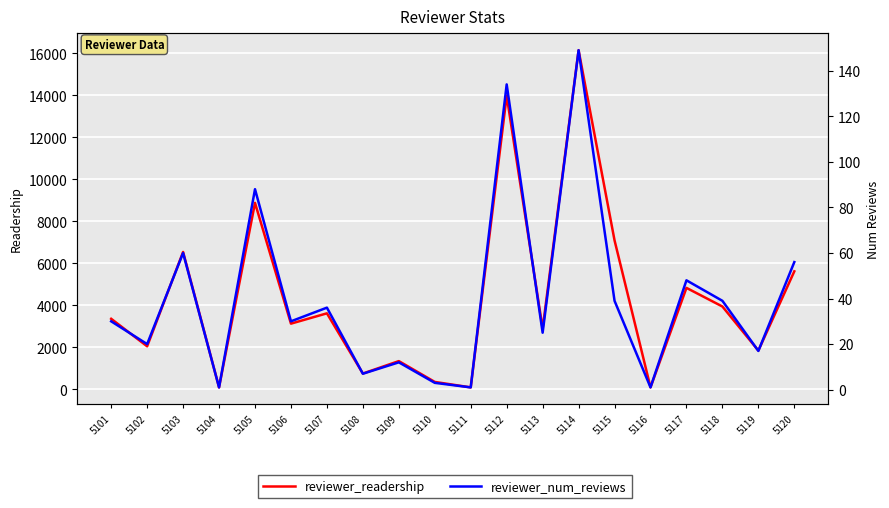

At 5109, list the series in order from largest to smallest.

reviewer_readership, reviewer_num_reviews